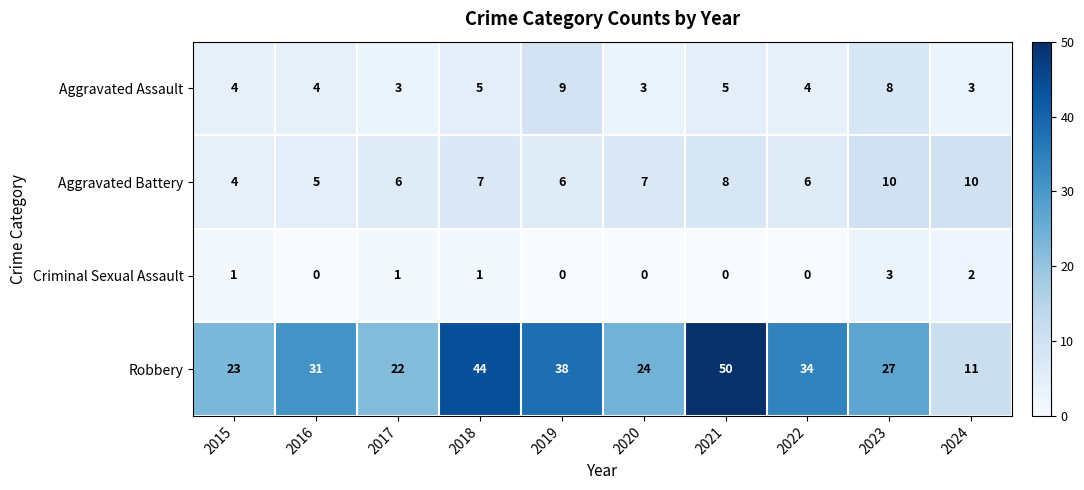

The value of Robbery at 2024 is 11. True or false?

True